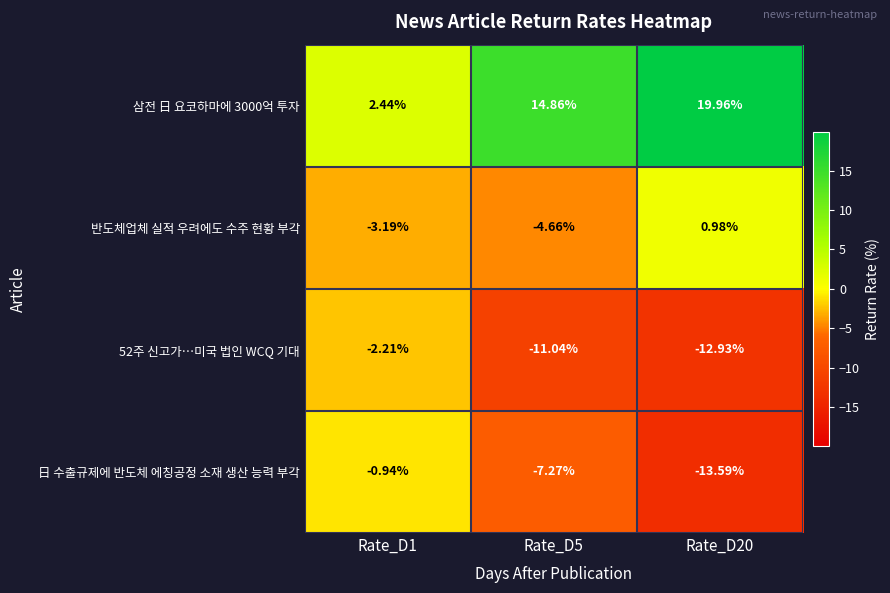

At Rate_D1, list the series in order from smallest to largest.

반도체업체 실적 우려에도 수주 현황 부각, 52주 신고가…미국 법인 WCQ 기대, 日 수출규제에 반도체 에칭공정 소재 생산 능력 부각, 삼전 日 요코하마에 3000억 투자